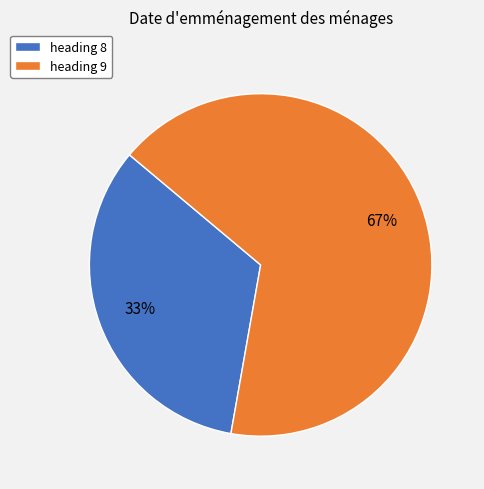

To the nearest percent, what portion does heading 9 represent?

67%